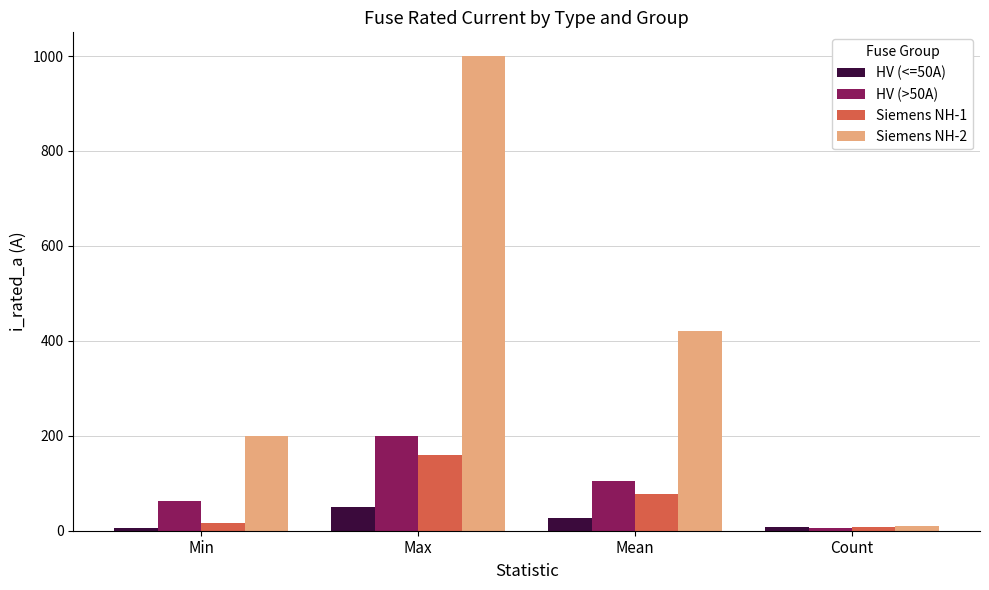

Where does the Siemens NH-1 series first go above 77?

Max